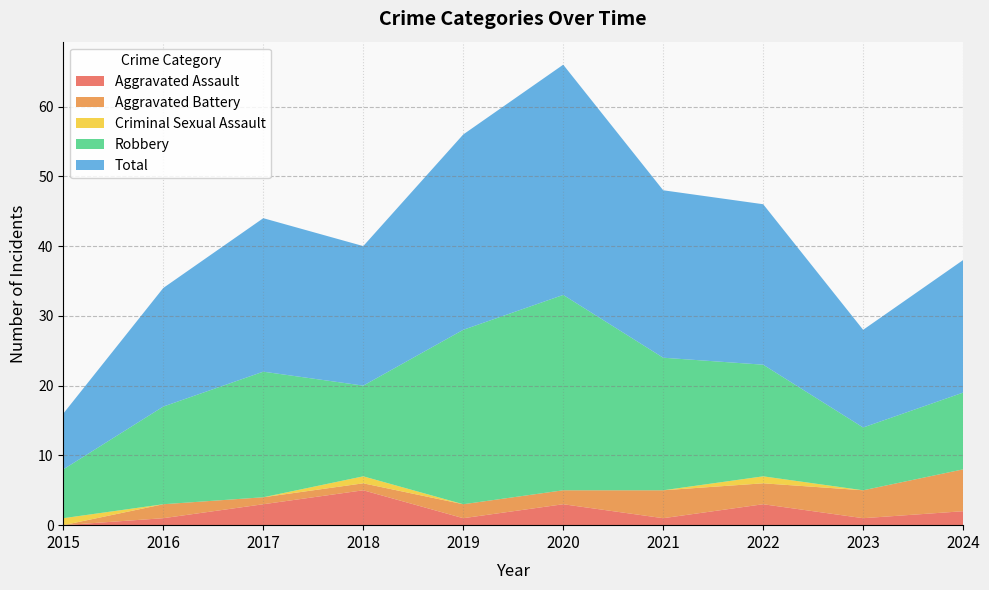

What is the sum of the Criminal Sexual Assault values at 2023 and 2022?

1